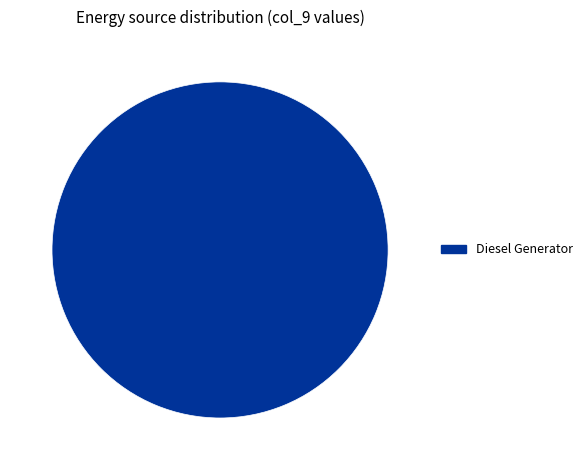

Is it true that Diesel Generator is 100% of the pie?

True